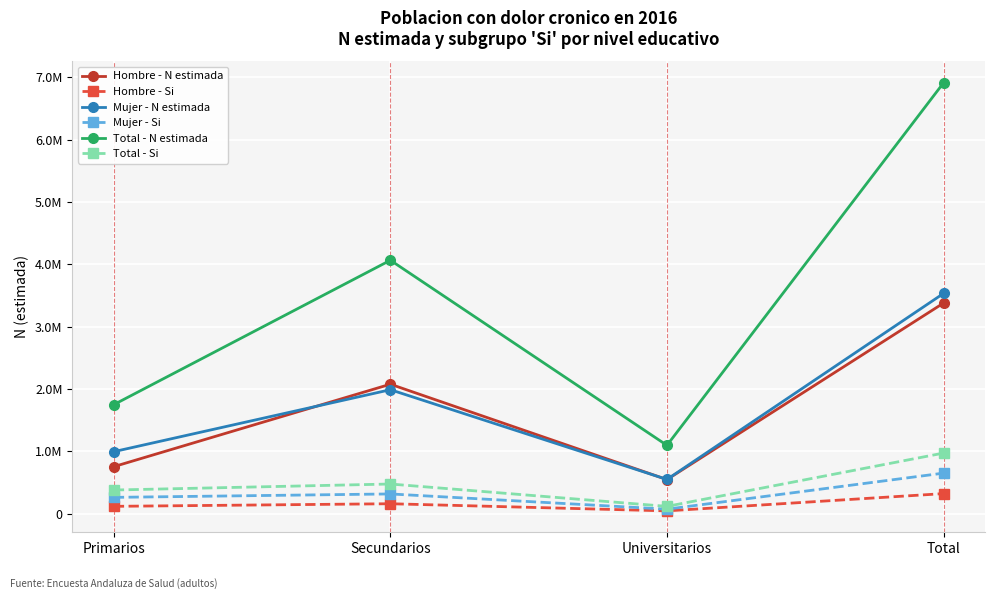

What value does the Mujer - Si series have at Secundarios, to the nearest 10?

316480